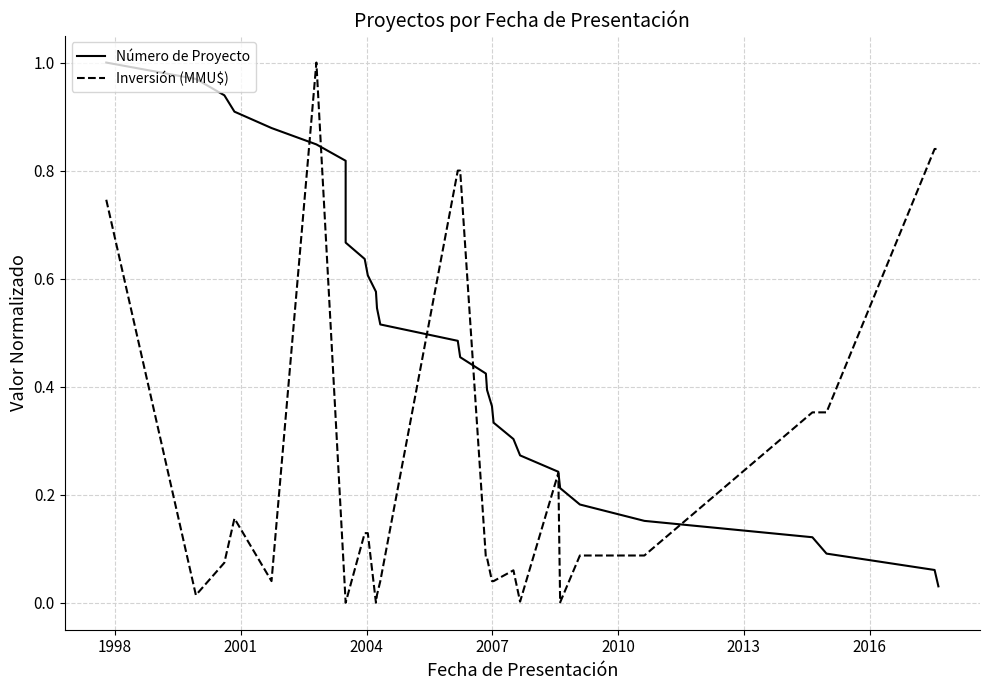

Rank the series at 2007 from highest to lowest value.

Número de Proyecto, Inversión (MMU$)